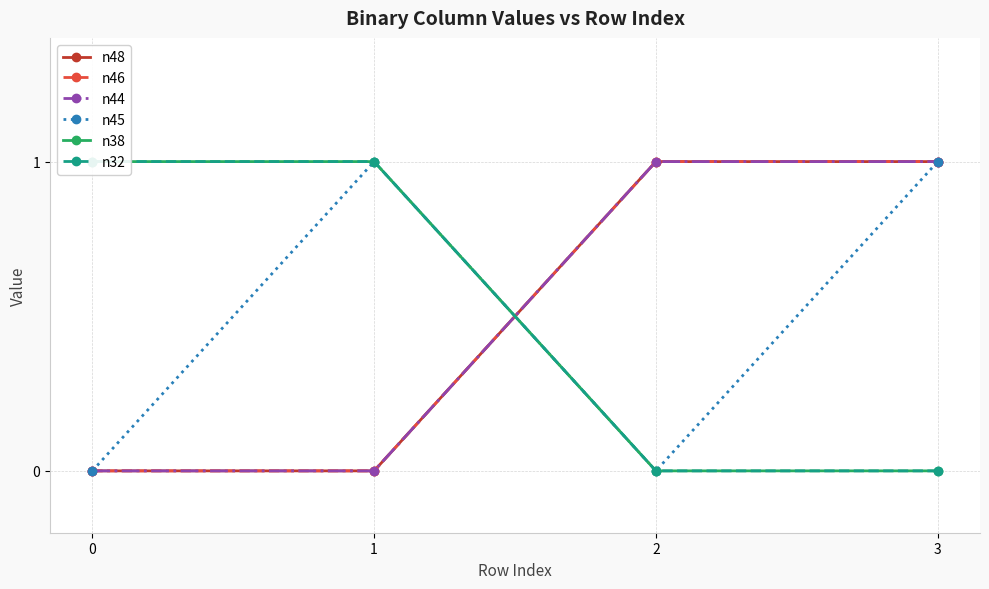

Count the n46 values in the range 0 to 1.

4